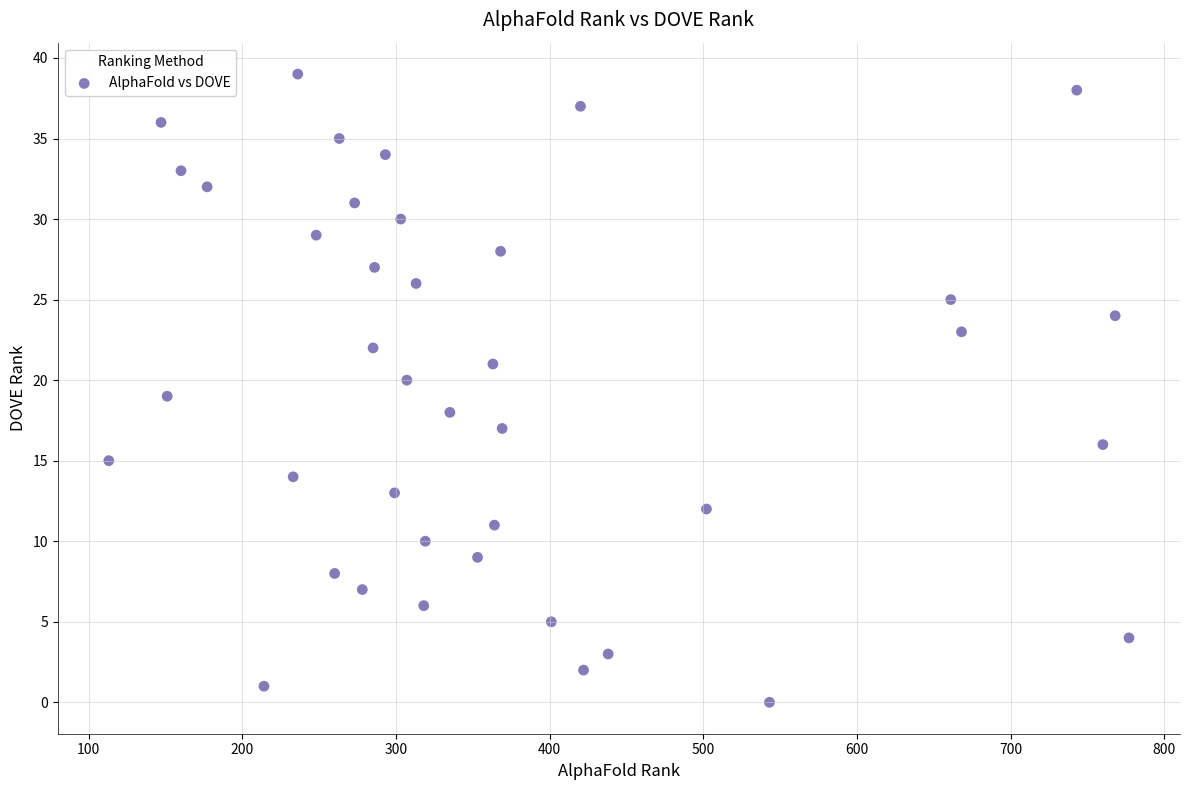

What is the range of X values (max minus min)?

664